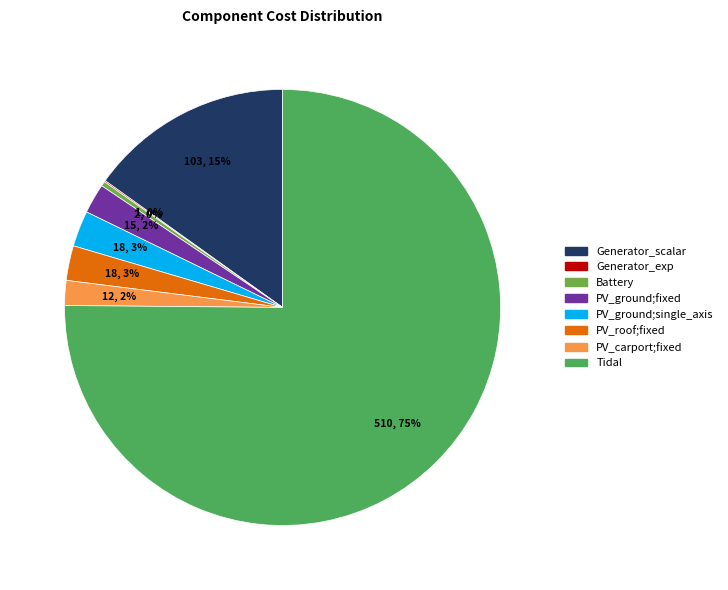

The PV_ground;fixed slice represents 2% of the pie. True or false?

True